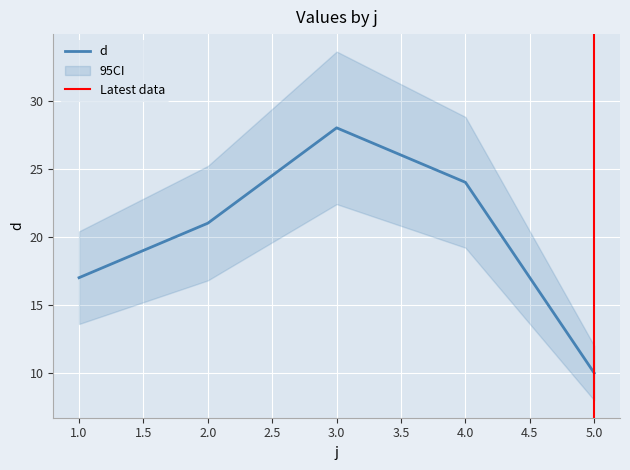

Does the chart display data point markers on the line(s)?

No